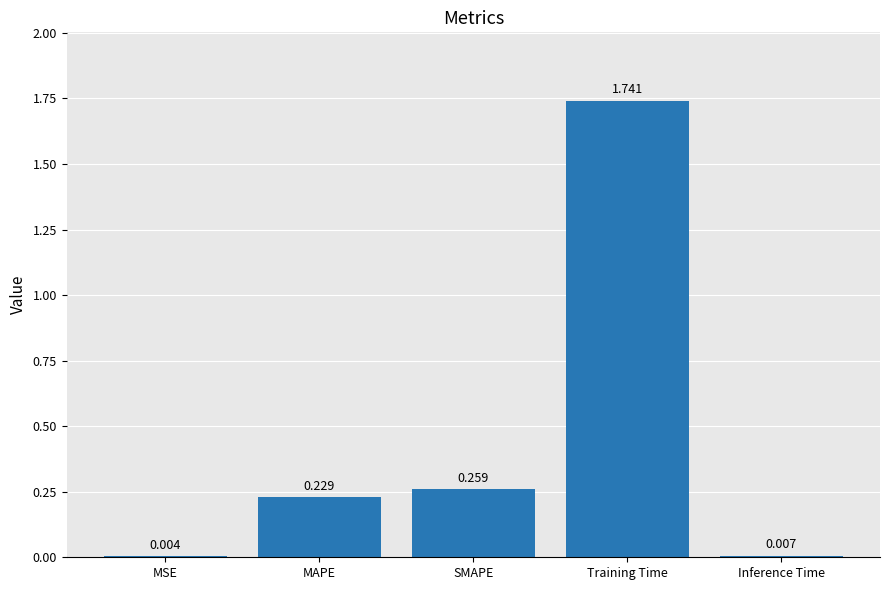

Between Inference Time and MAPE, which is larger?

MAPE